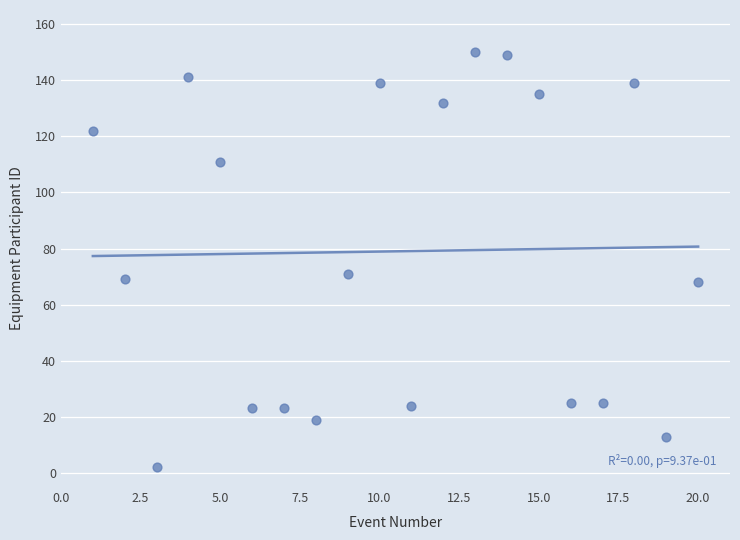

What Y value in the scatter plot is closest to 76?

71